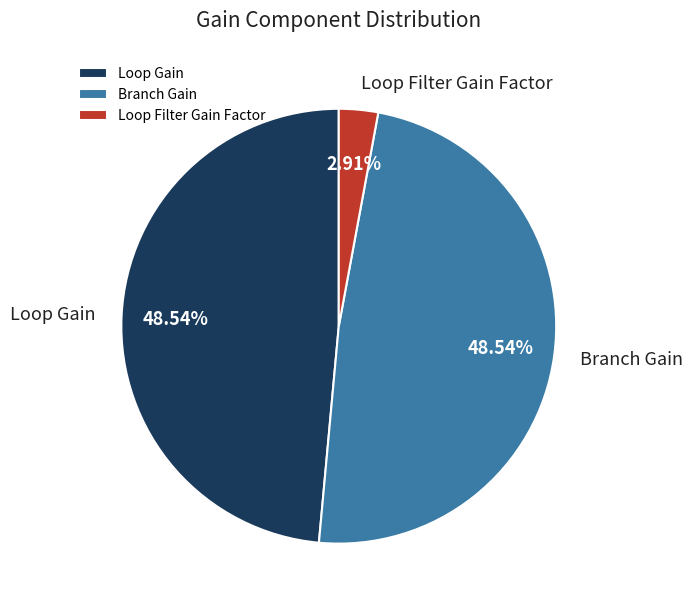

Is it true that Loop Gain is 49% of the pie?

True